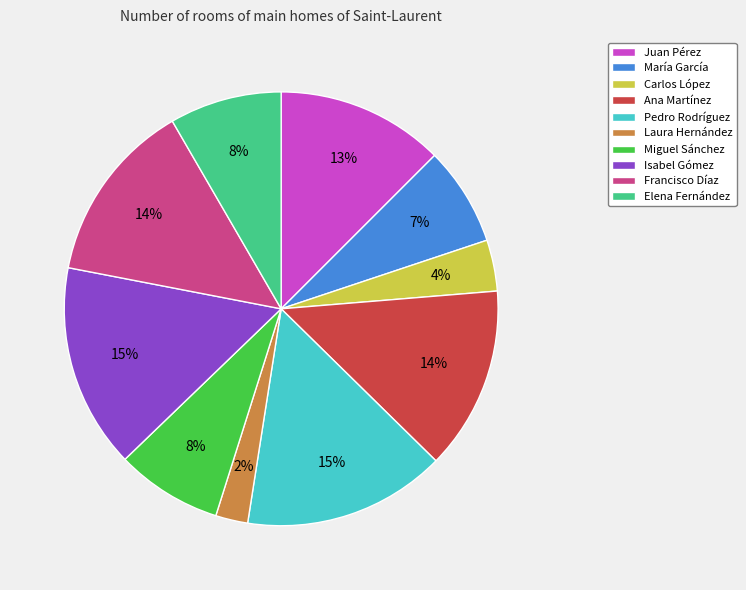

Do Laura Hernández and Isabel Gómez together represent more than half of the pie?

No